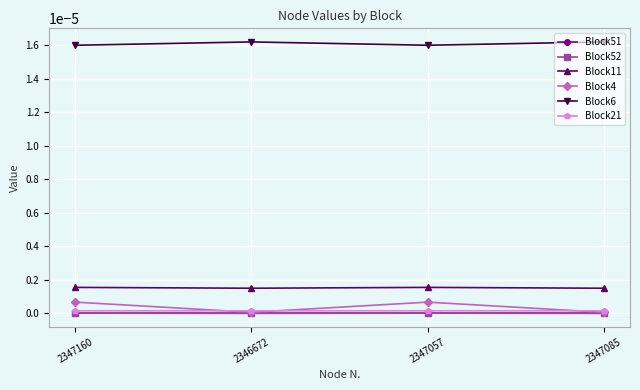

Count the Block4 values in the range 0 to 1.

4